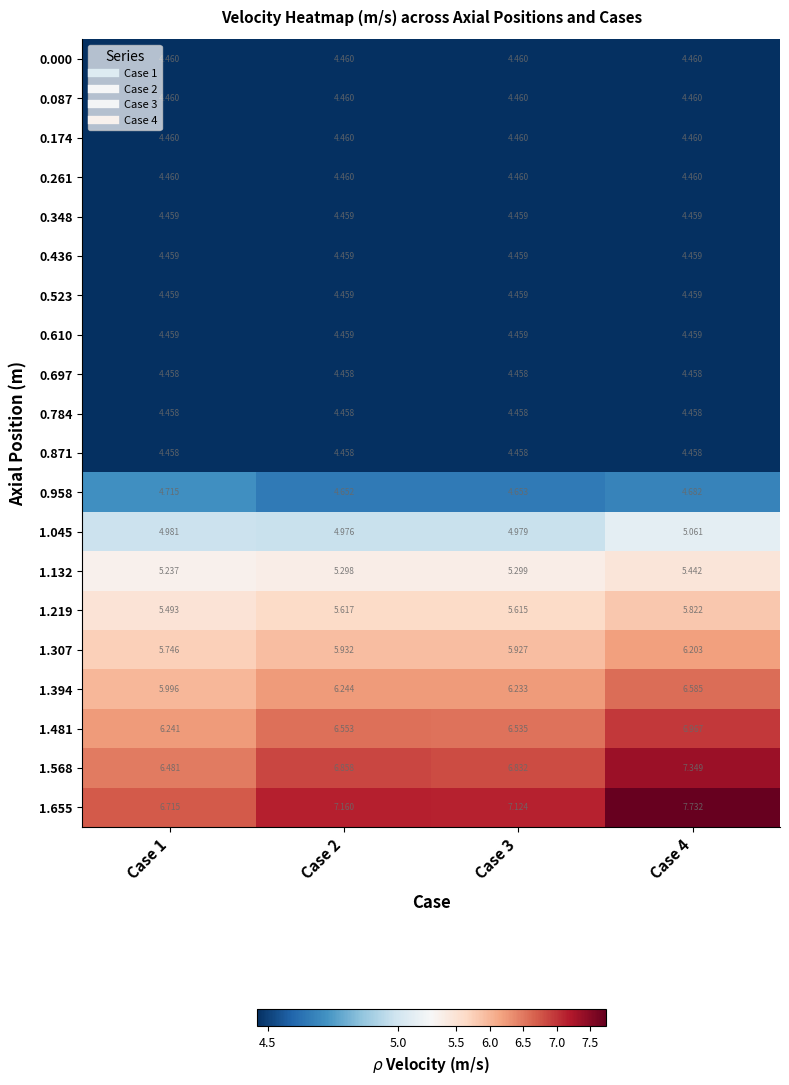

Is the value of 0.871 at Case 3 greater than the value of 0.348 at Case 4?

No